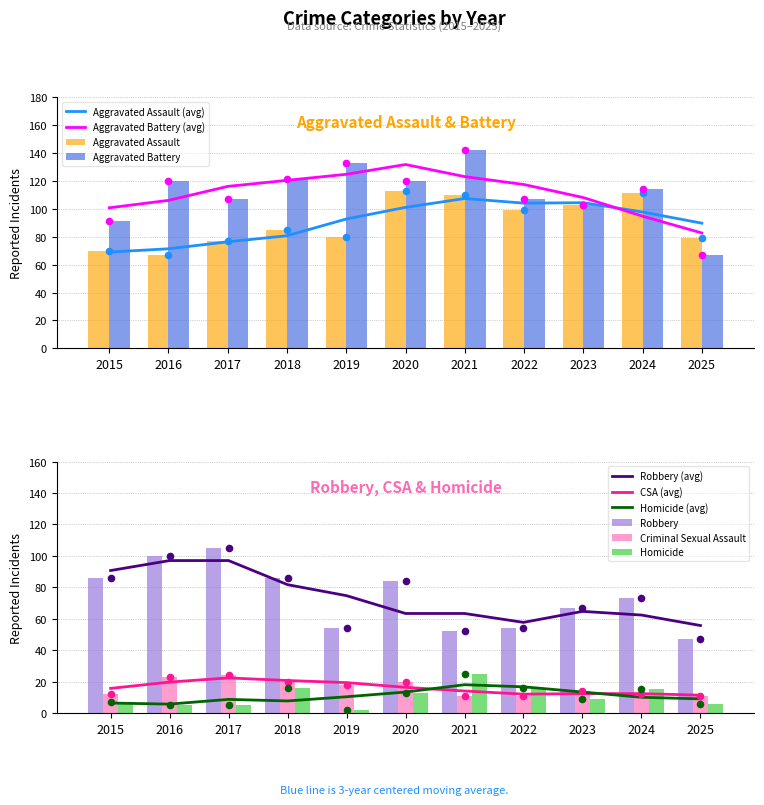

Which series reaches the maximum Y coordinate?

Aggravated Battery